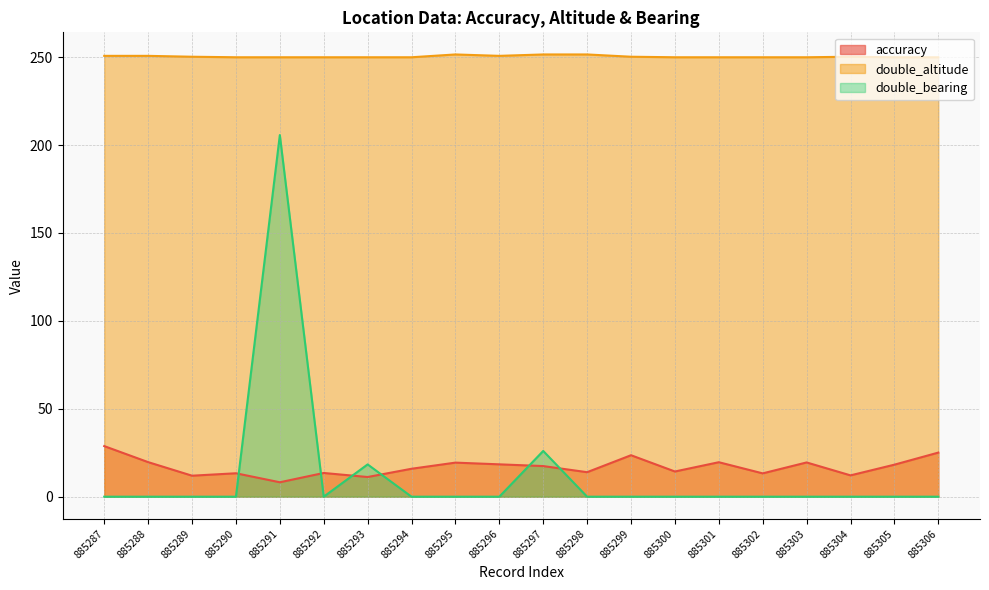

Reading left to right, list all the values displayed in this chart.

accuracy: 28.8	19.7	11.9	13.3	8.2	13.5	11.2	15.9	19.4	18.4	17.4	13.9	23.6	14.3	19.6	13.3	19.5	12.1	18.2	25.1
double_altitude: 250.7	250.7	250.2	249.9	249.9	249.9	249.9	249.9	251.5	250.7	251.5	251.5	250.2	249.9	249.9	249.9	249.9	250.2	249.9	249.9
double_bearing: 0.0	0.0	0.0	0.0	205.7	0.0	18.4	0.0	0.0	0.0	26.0	0.0	0.0	0.0	0.0	0.0	0.0	0.0	0.0	0.0